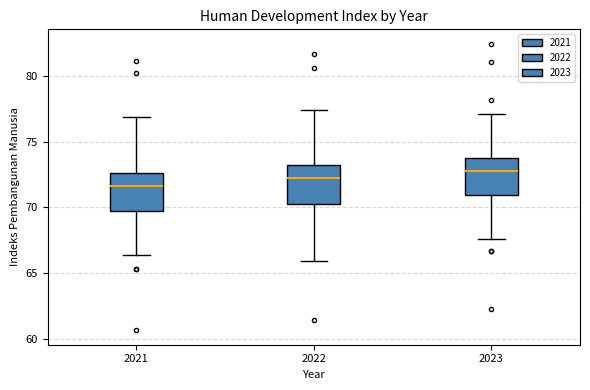

Reading left to right, transcribe this box plot: for each box, give where its median line is, the range the box spans, and where its two whiskers end, as read against the y-axis. The values are not printed on the chart, so give them approximately, as read against the axis.

2021: median 71.5, box 69.5 to 72.5, whiskers 66.5 to 77.0
2022: median 72.0, box 70.0 to 73.0, whiskers 66.0 to 77.5
2023: median 73.0, box 71.0 to 73.5, whiskers 67.5 to 77.0